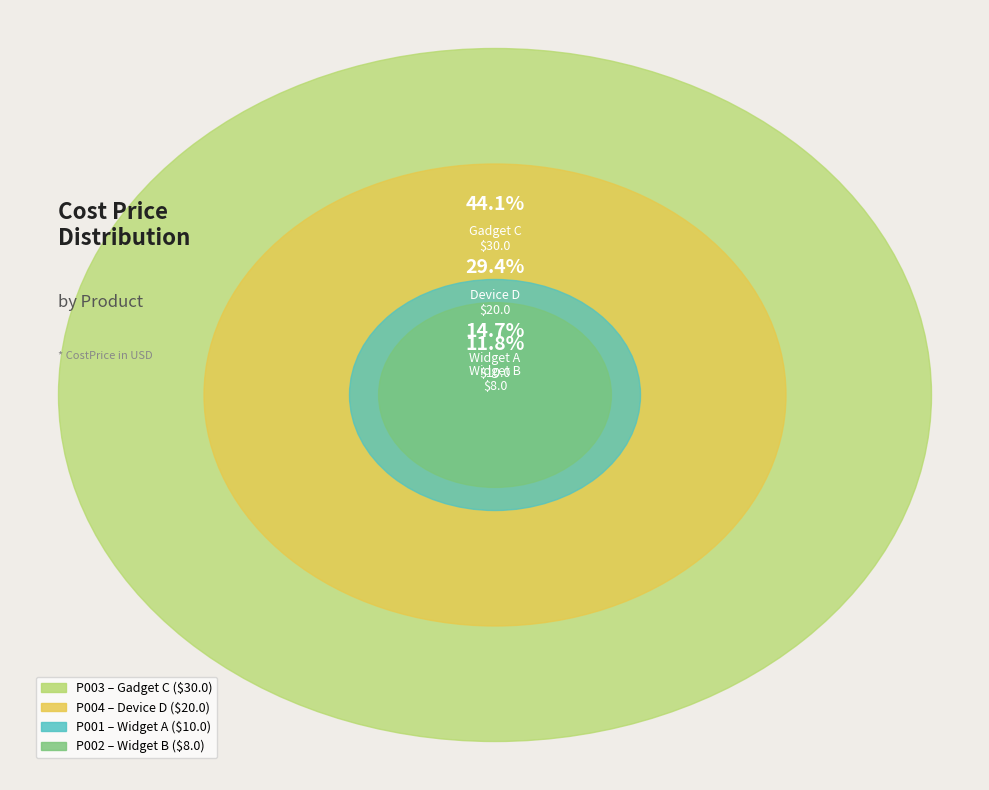

What is the change in value from P001 to P004?

+10